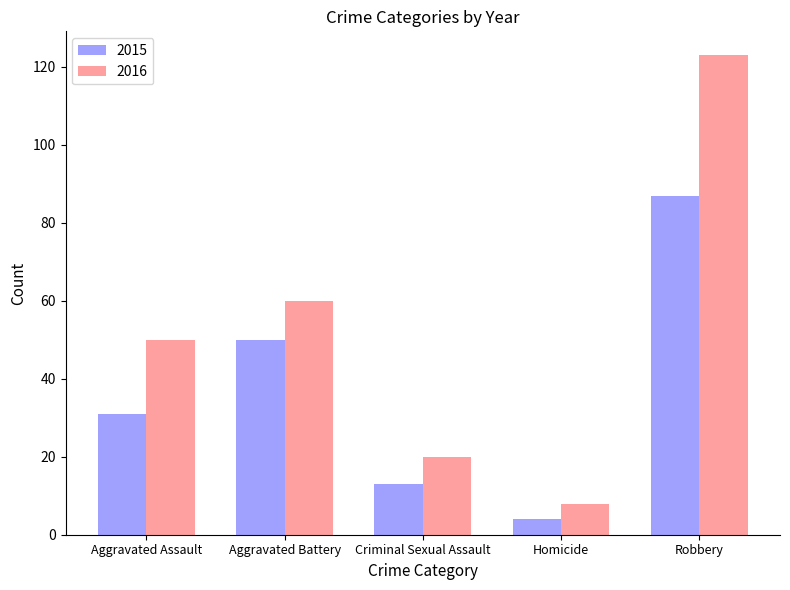

What value does the 2015 series have at Aggravated Battery, to the nearest 10?

50